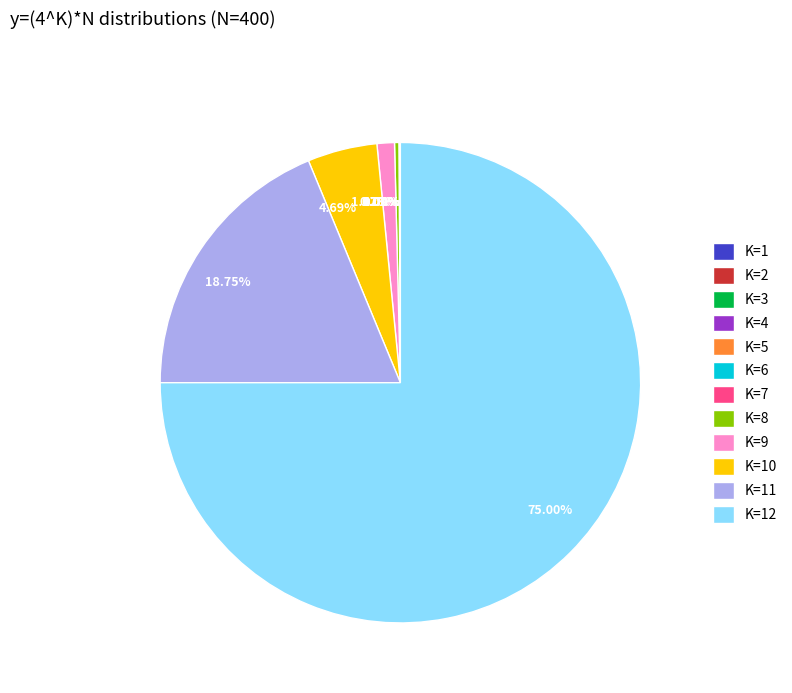

Is there any slice that represents more than half of the pie?

Yes